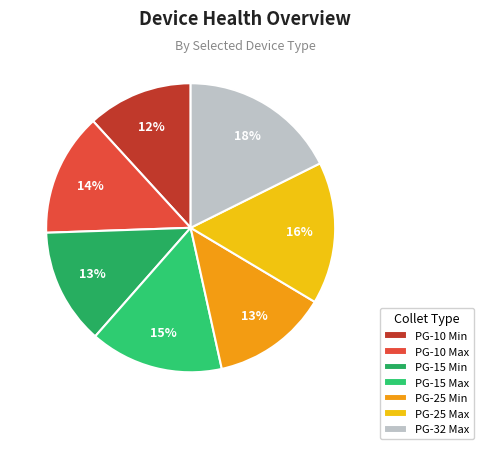

To the nearest percent, what is the average slice percentage?

14%